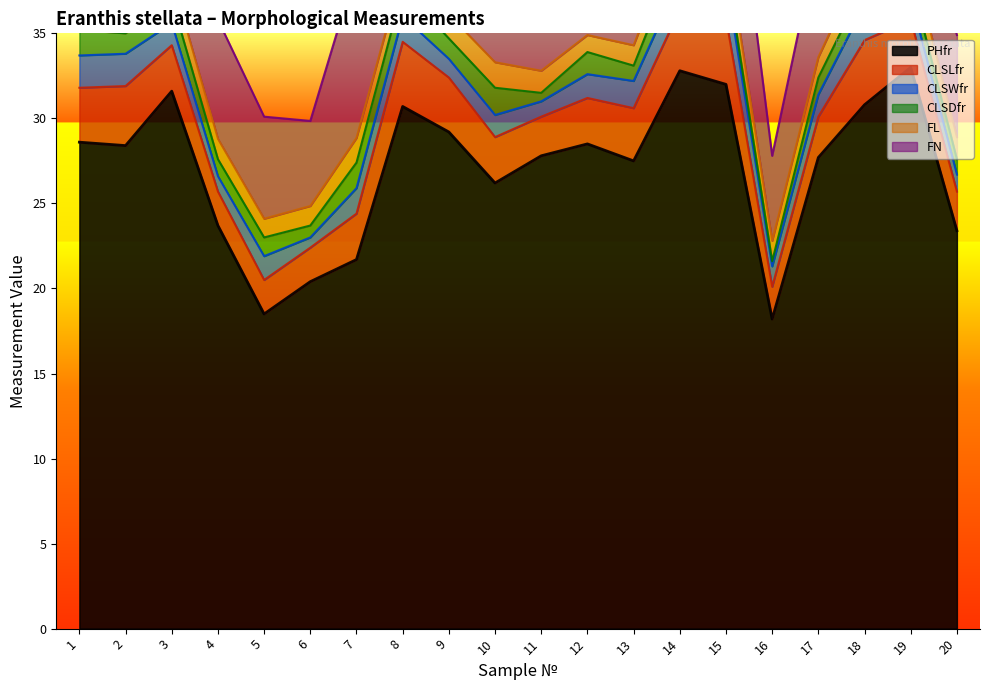

True or false: PHfr and CLSWfr cross at least once.

False